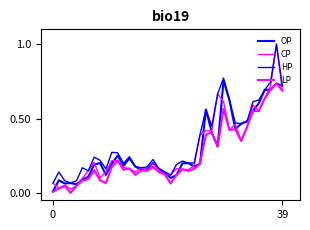

Does the chart display data point markers on the line(s)?

No